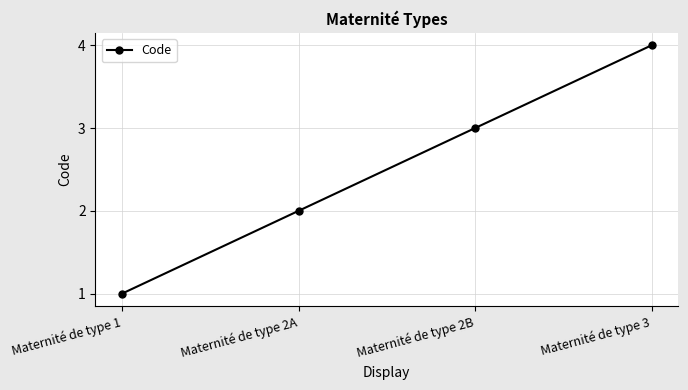

The value at Maternité de type 2A is 2. True or false?

True